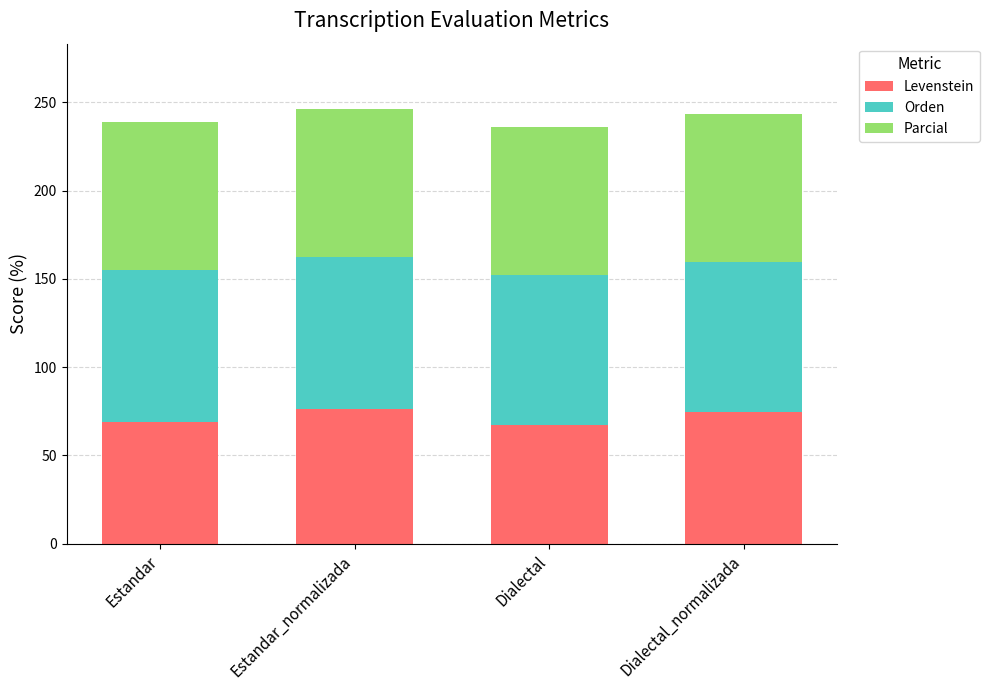

The value of Levenstein at Estandar_normalizada is 76.5. True or false?

True